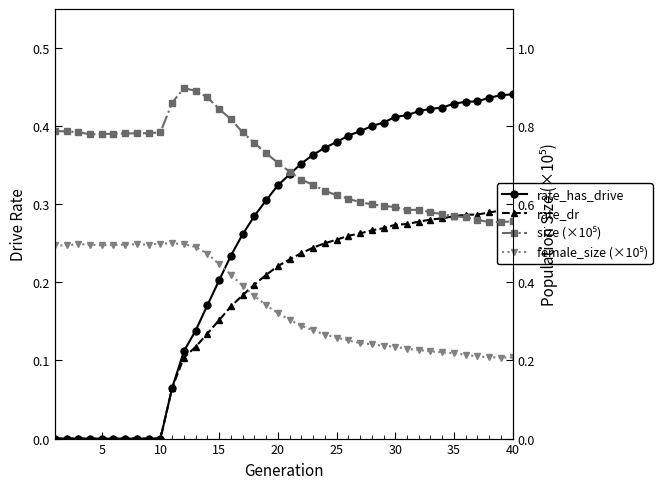

Which series has the largest range (max minus min)?

rate_has_drive